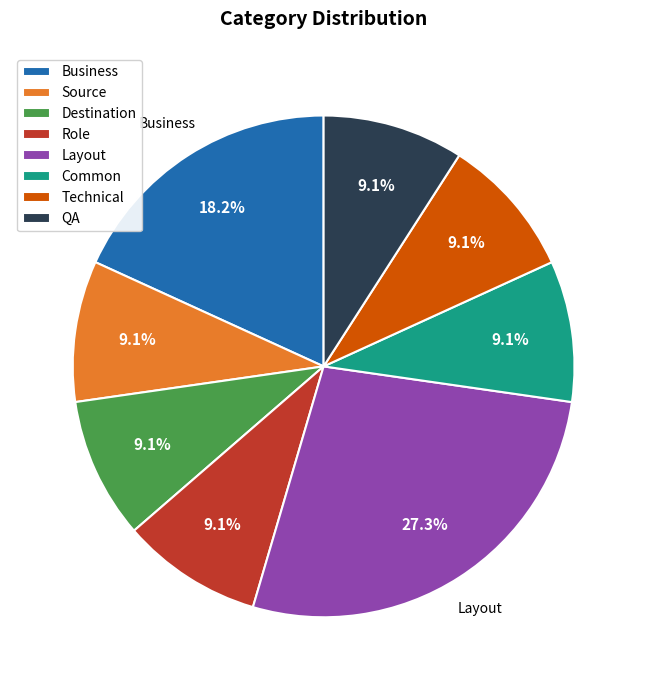

Is it true that Common is 21% of the pie?

False